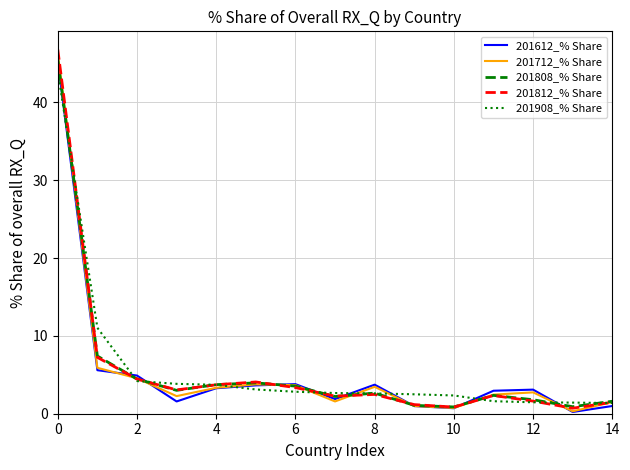

What is the minimum value for 201908_% Share?

1.4